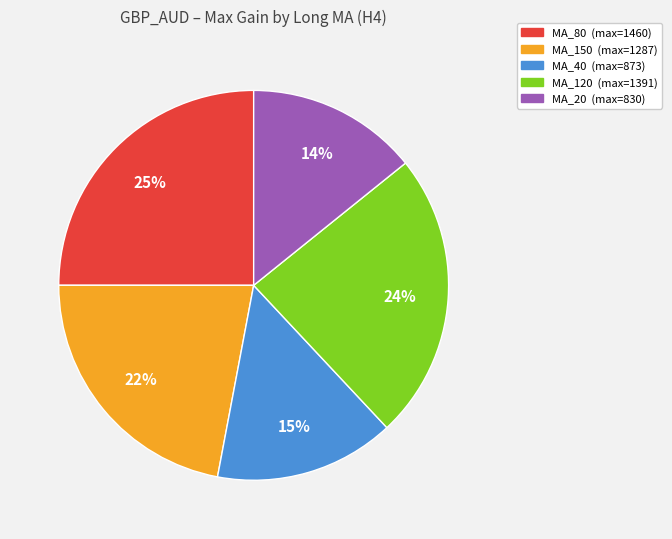

How many slices are in this pie chart?

5